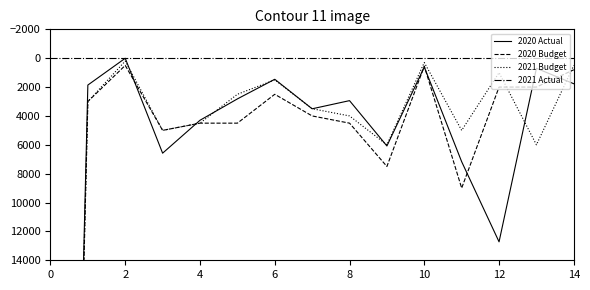

Does the chart display data point markers on the line(s)?

No